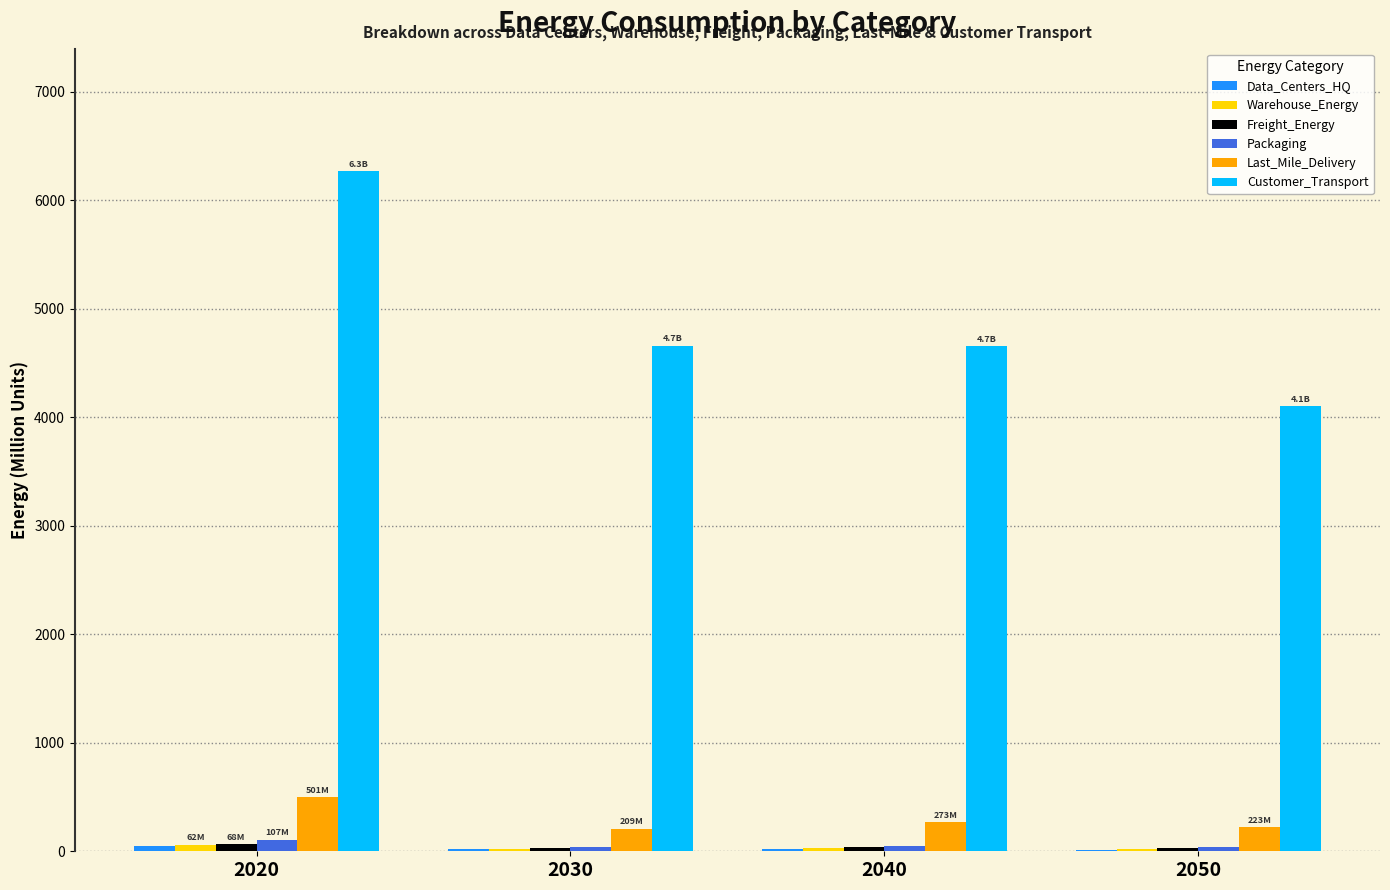

At which category is the sum across all series the highest?

2020